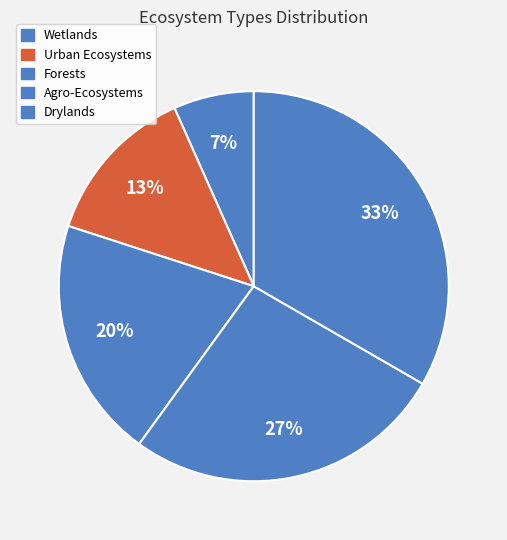

How many segments does this pie chart have?

5